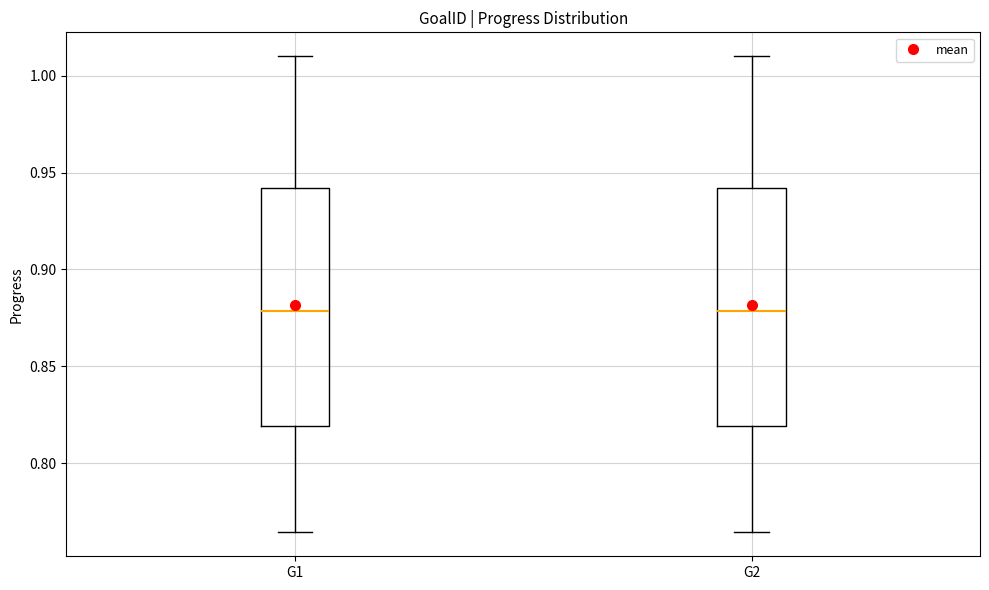

Reading left to right, read every box against the y-axis: the position of its median line, the range the box covers, and the ends of its whiskers. The values are not printed on the chart, so give them approximately, as read against the axis.

G1: median 0.880, box 0.820 to 0.940, whiskers 0.765 to 1.010
G2: median 0.880, box 0.820 to 0.940, whiskers 0.765 to 1.010